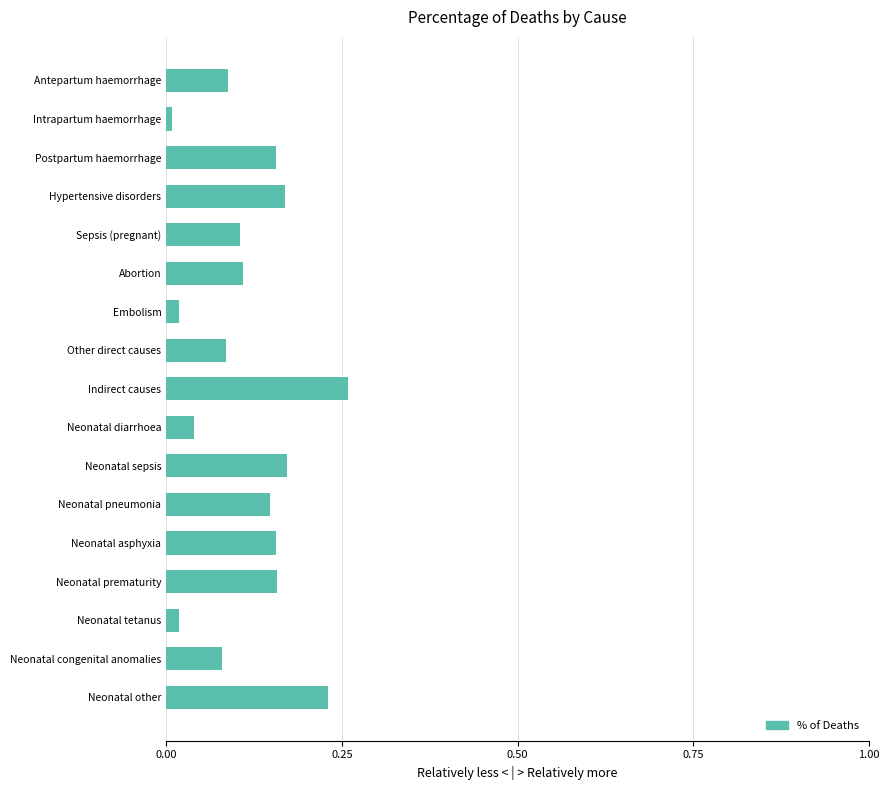

What is the sum of all values?

2.0